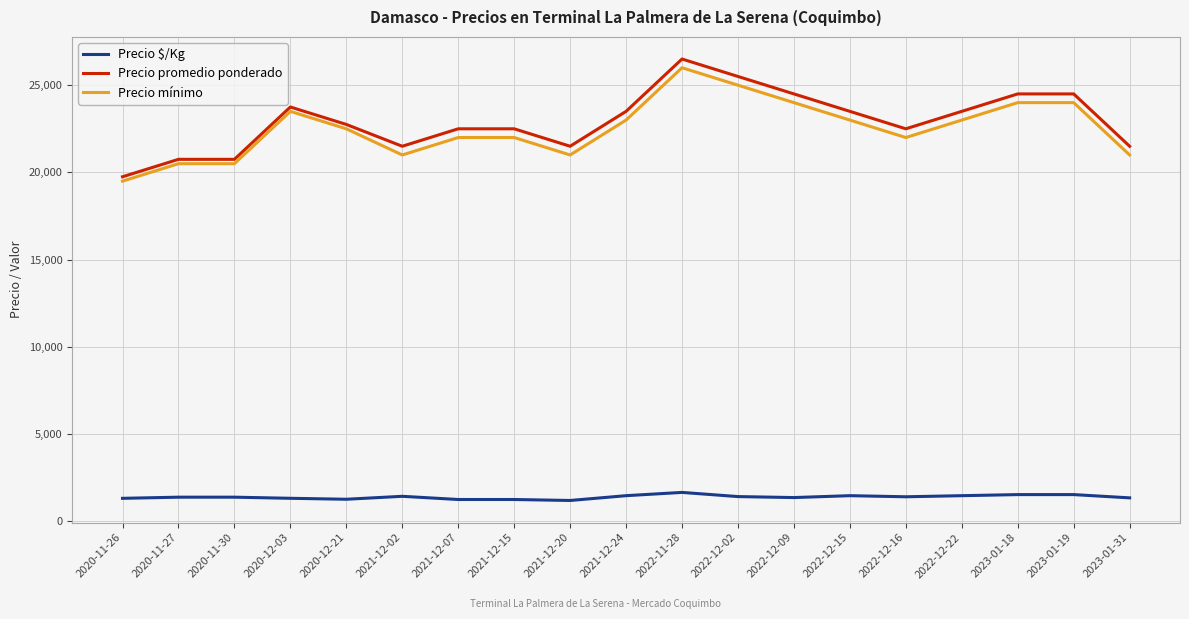

True or false: Precio $/Kg and Precio mínimo intersect in this chart.

False